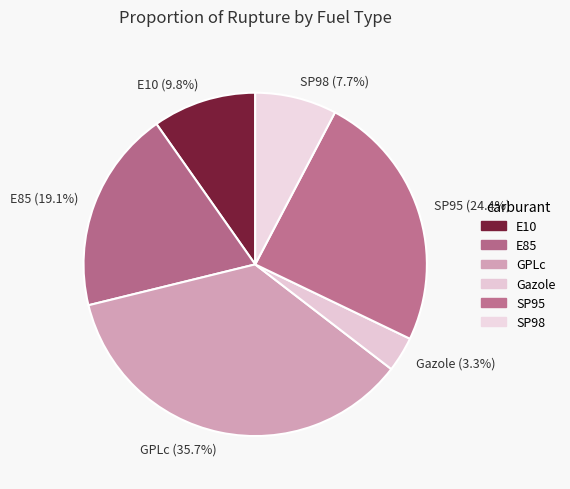

How many segments does this pie chart have?

6